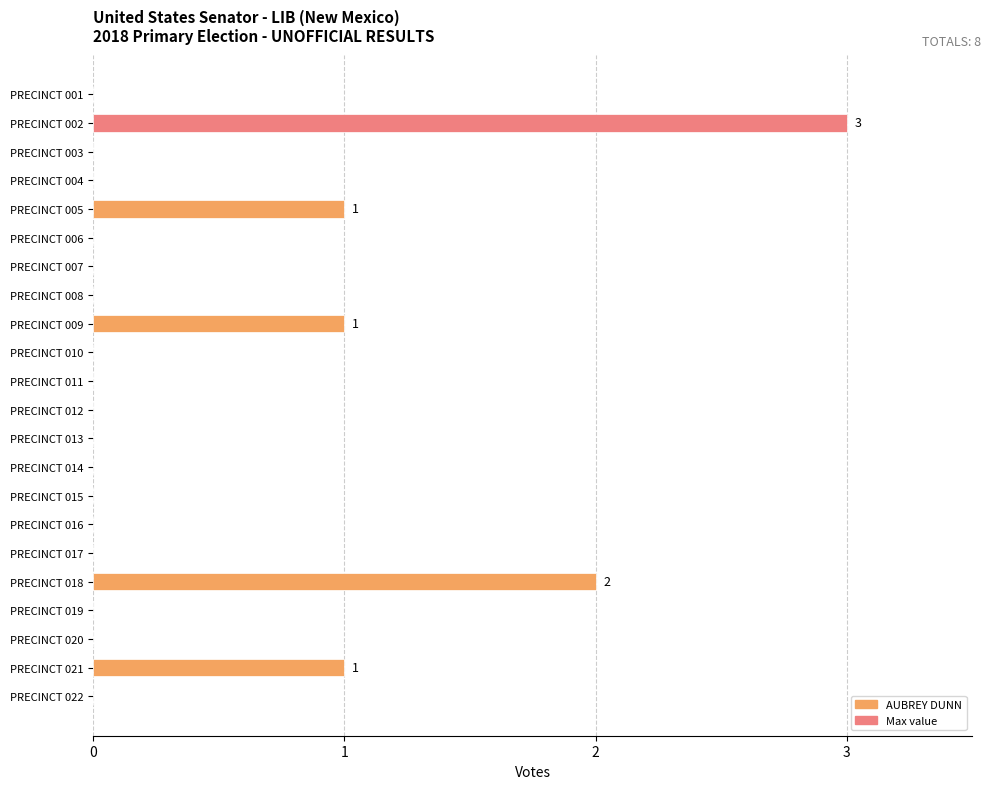

Reading top to bottom, list all the values displayed in this chart.

PRECINCT 001=0	PRECINCT 002=3	PRECINCT 003=0	PRECINCT 004=0	PRECINCT 005=1	PRECINCT 006=0	PRECINCT 007=0	PRECINCT 008=0	PRECINCT 009=1	PRECINCT 010=0	PRECINCT 011=0	PRECINCT 012=0	PRECINCT 013=0	PRECINCT 014=0	PRECINCT 015=0	PRECINCT 016=0	PRECINCT 017=0	PRECINCT 018=2	PRECINCT 019=0	PRECINCT 020=0	PRECINCT 021=1	PRECINCT 022=0